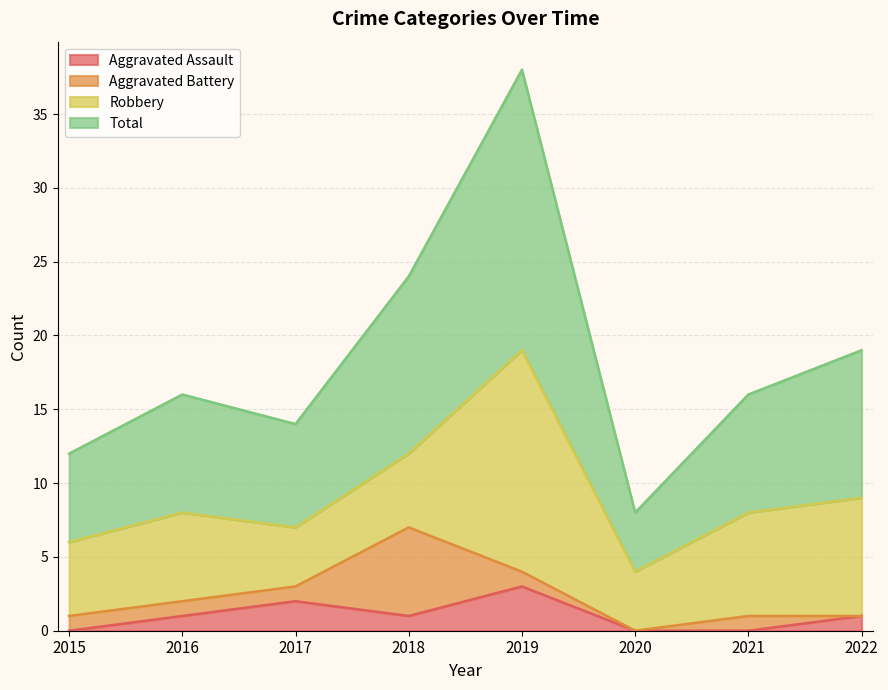

True or false: Total and Aggravated Assault intersect in this chart.

False